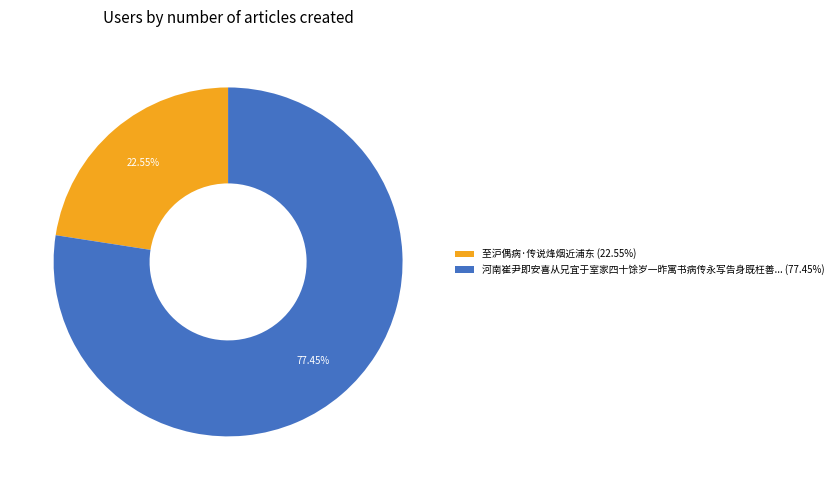

Which has a higher value, 至沪偶病·传说烽烟近浦东 (22.55%) or 河南崔尹即安喜从兄宜于室家四十馀岁一昨寓书病传永写告身既枉善... (77.45%)?

河南崔尹即安喜从兄宜于室家四十馀岁一昨寓书病传永写告身既枉善... (77.45%)